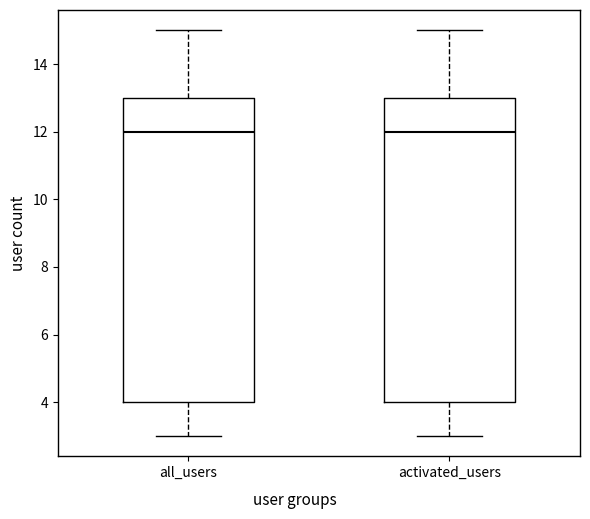

Reading left to right, read every box against the y-axis: the position of its median line, the range the box covers, and the ends of its whiskers. The values are not printed on the chart, so give them approximately, as read against the axis.

all_users: median 12, box 4 to 13, whiskers 3 to 15
activated_users: median 12, box 4 to 13, whiskers 3 to 15